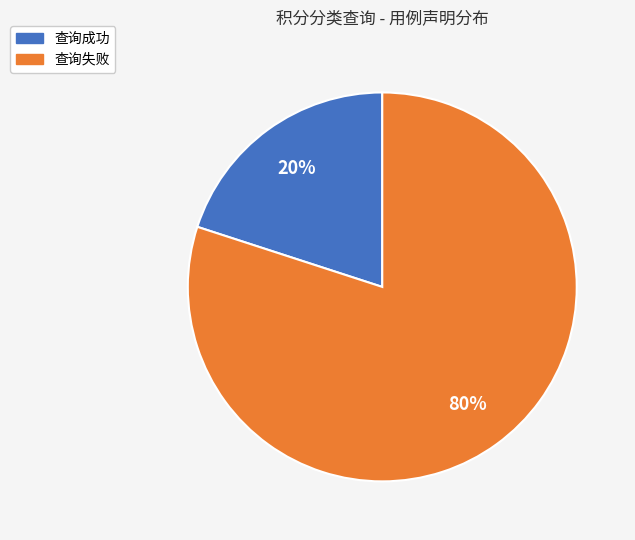

Is there a majority slice in this chart?

Yes